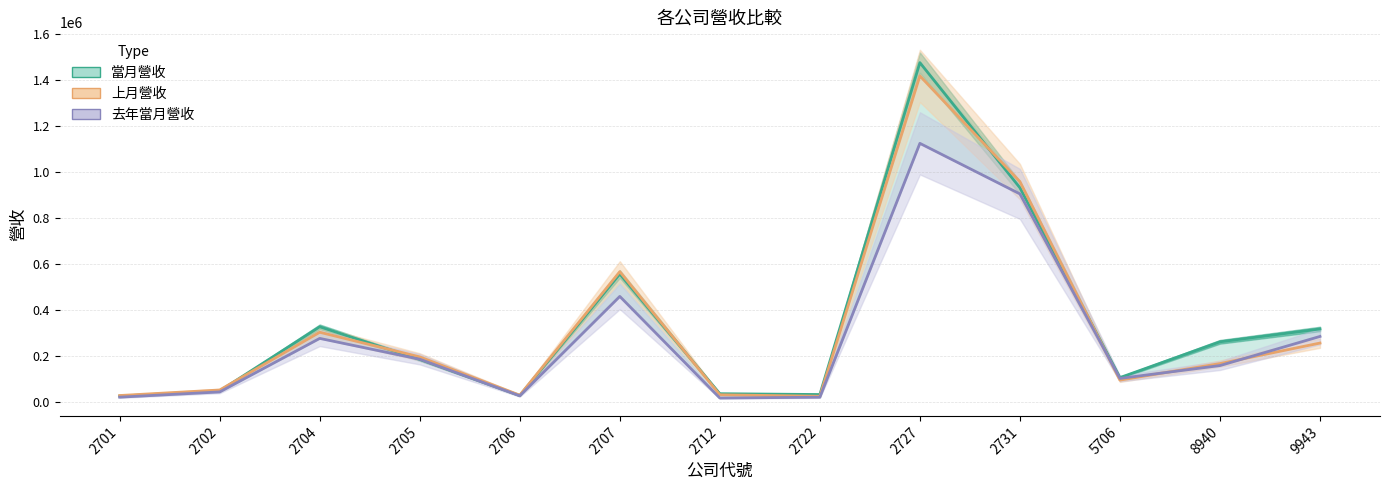

How many distinct data groups are displayed?

3